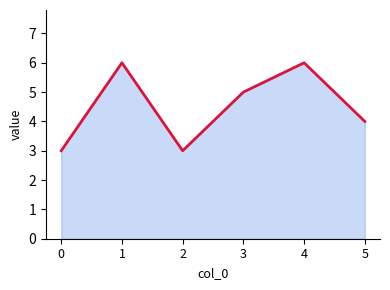

What is the change in value from 0 to 5?

+1